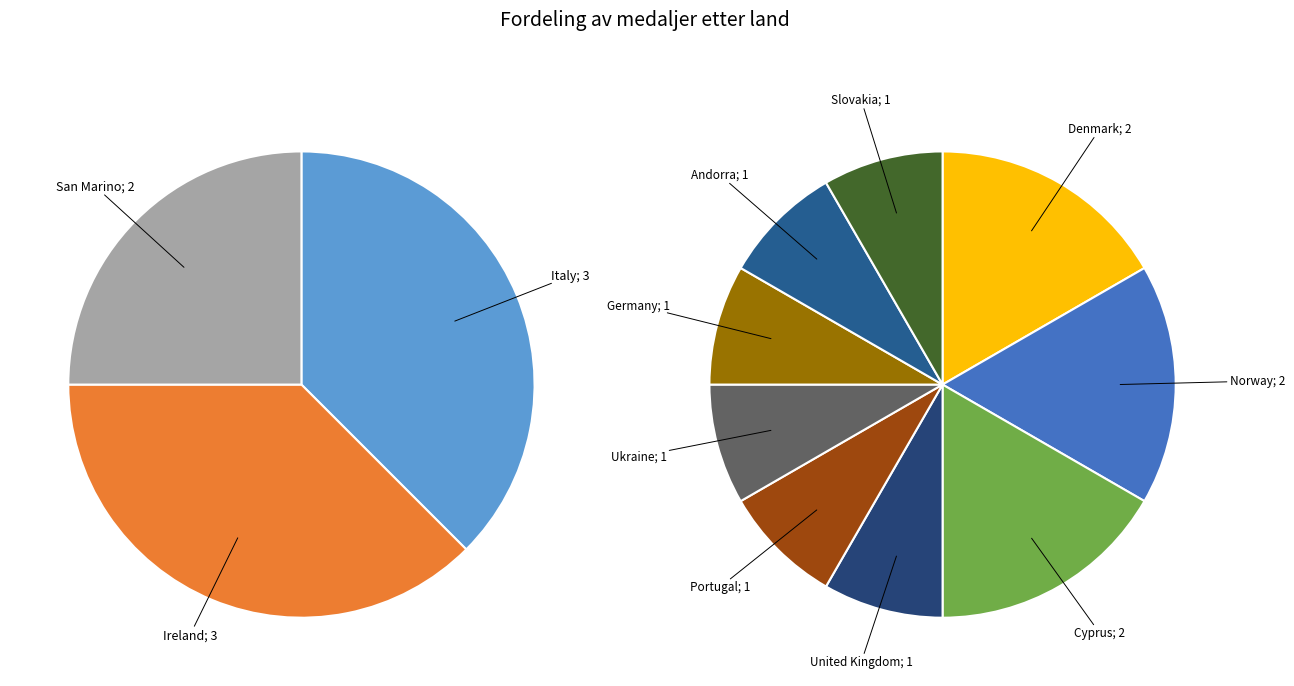

Which slice is the largest?

Italy